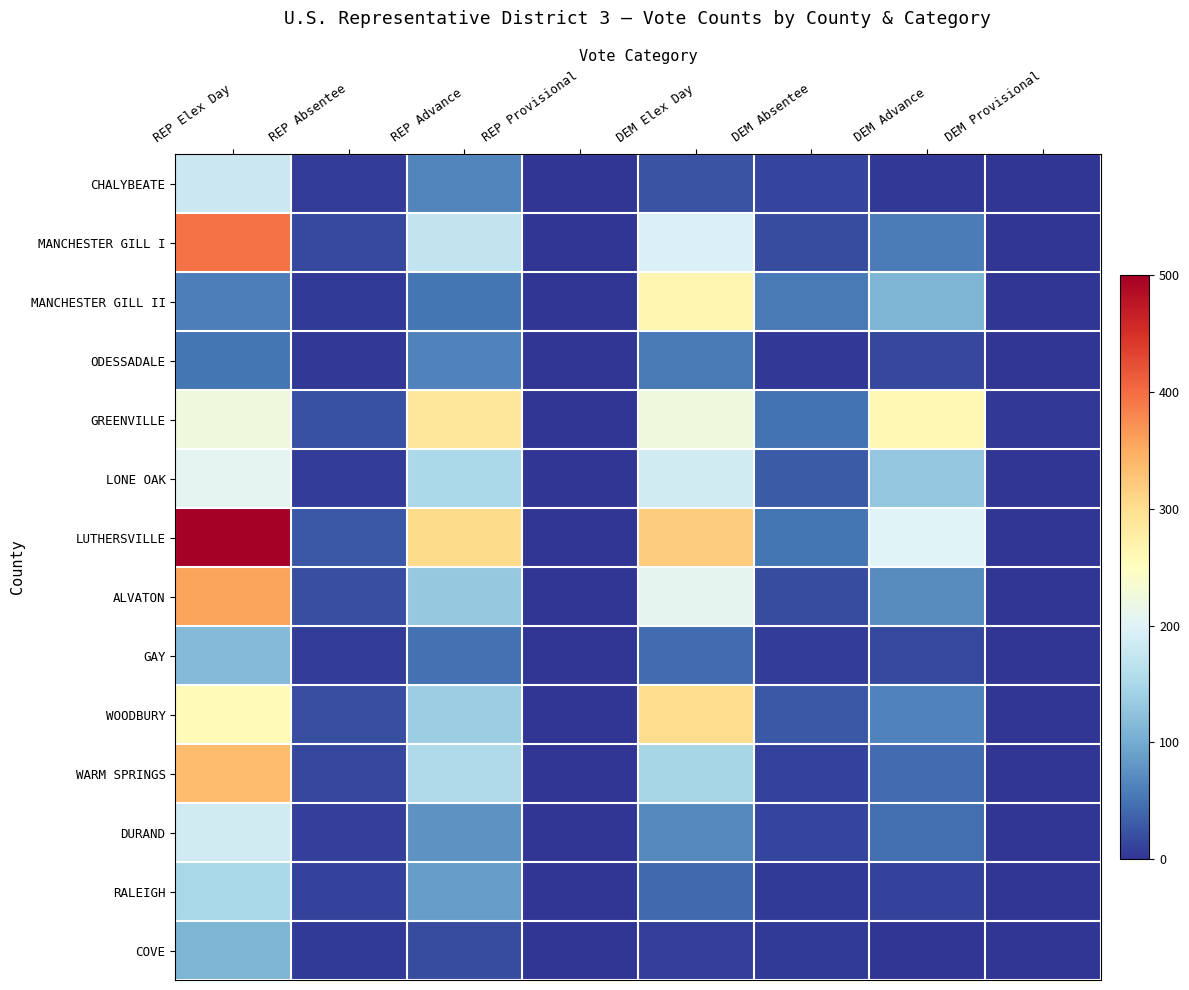

At DEM Elex Day, list the series in order from smallest to largest.

COVE, CHALYBEATE, RALEIGH, GAY, ODESSADALE, DURAND, WARM SPRINGS, LONE OAK, MANCHESTER GILL I, ALVATON, GREENVILLE, MANCHESTER GILL II, WOODBURY, LUTHERSVILLE